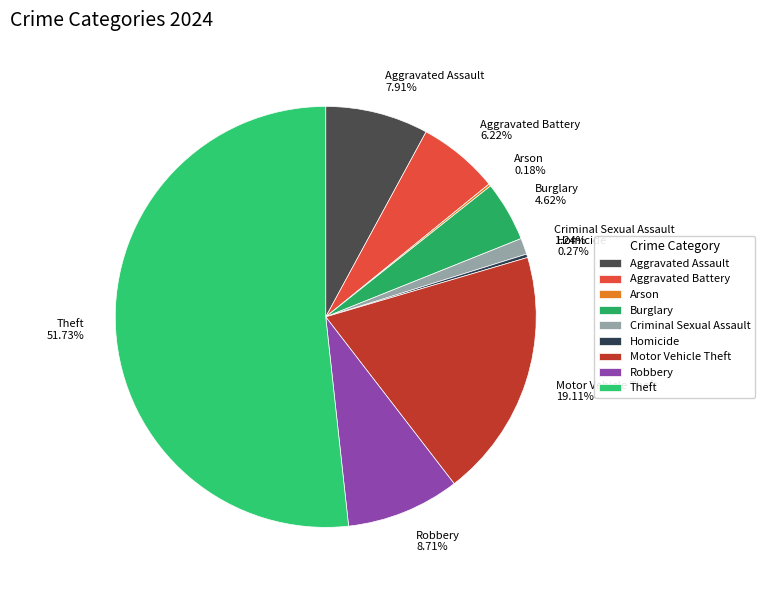

To the nearest percent, what percentage of the pie is Motor Vehicle Theft?

19%